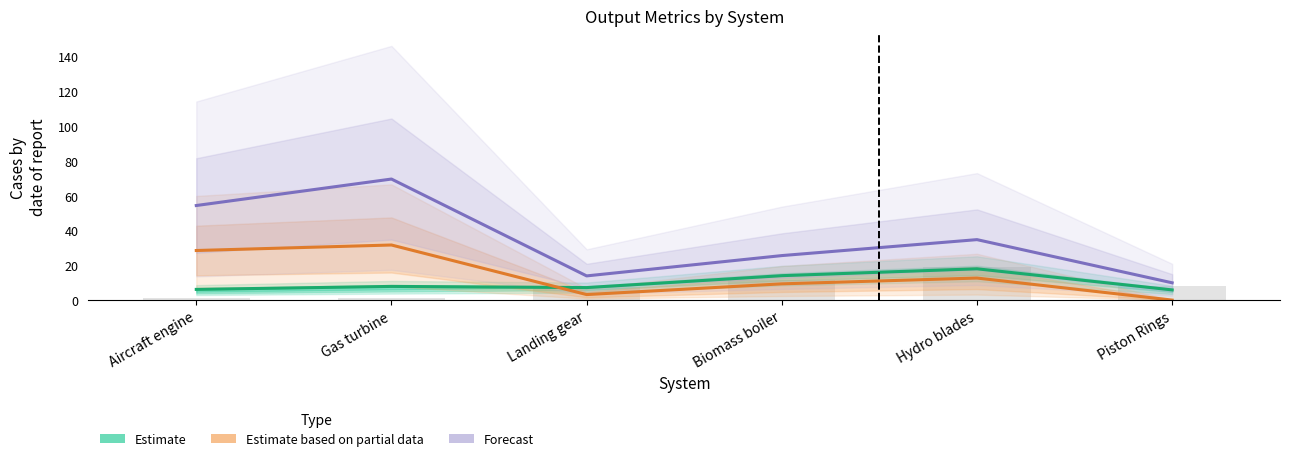

What is the difference between the maximum and minimum values in the Estimate based on partial data series?

31.7